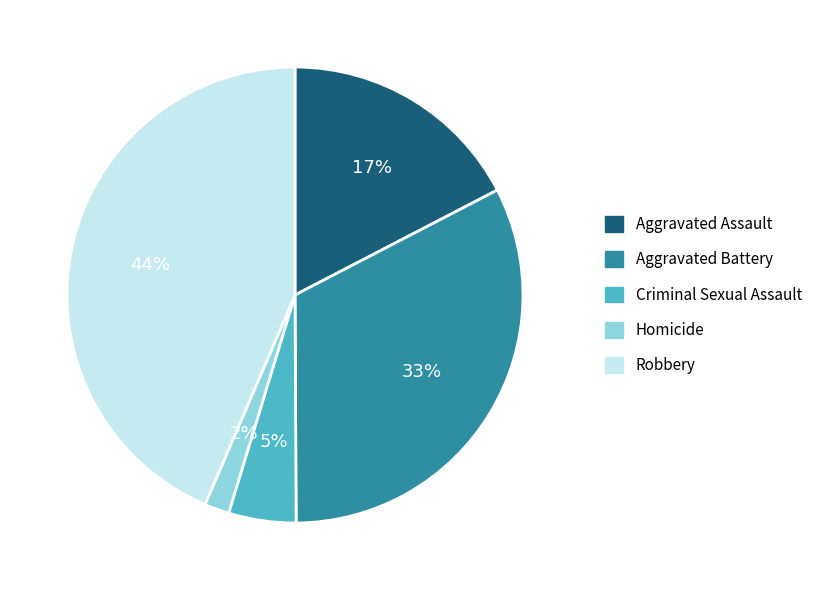

Count the number of slices in the pie.

5